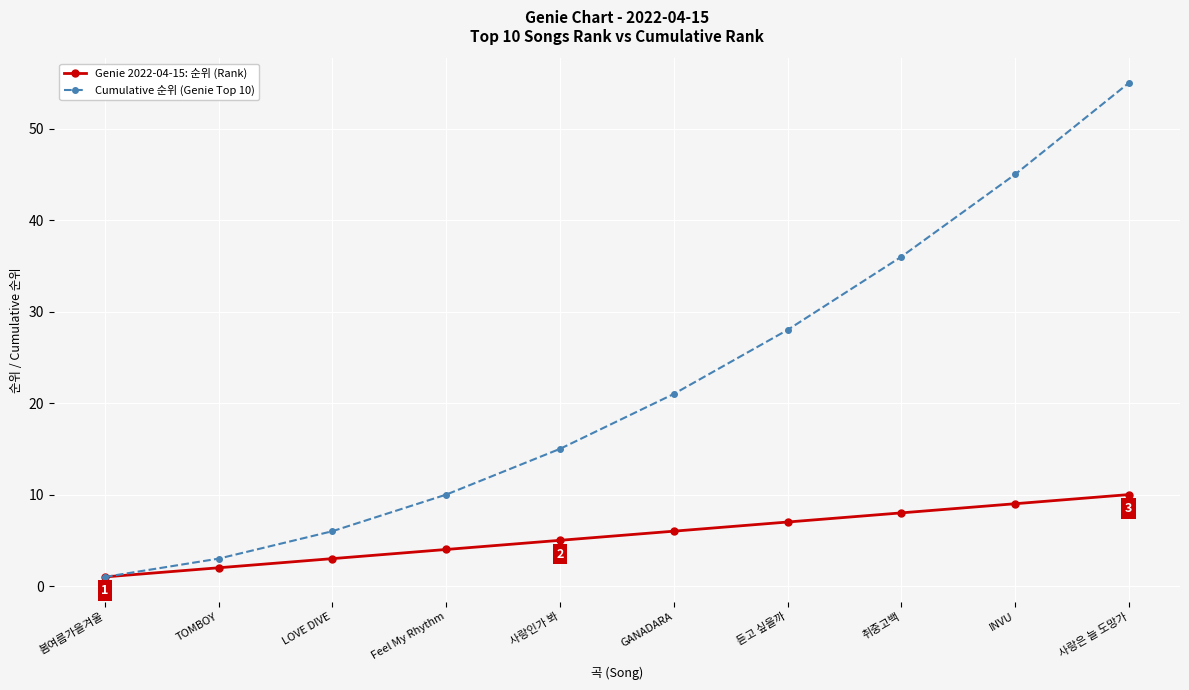

Which series has the largest range (max minus min)?

Cumulative 순위 (Genie Top 10)